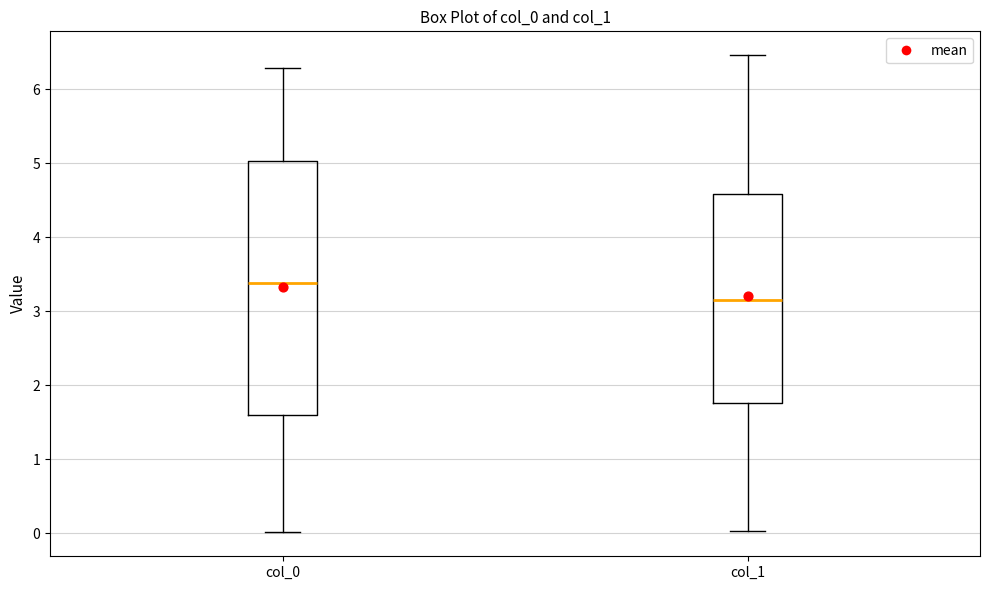

Which box's median line is the lowest?

col_1